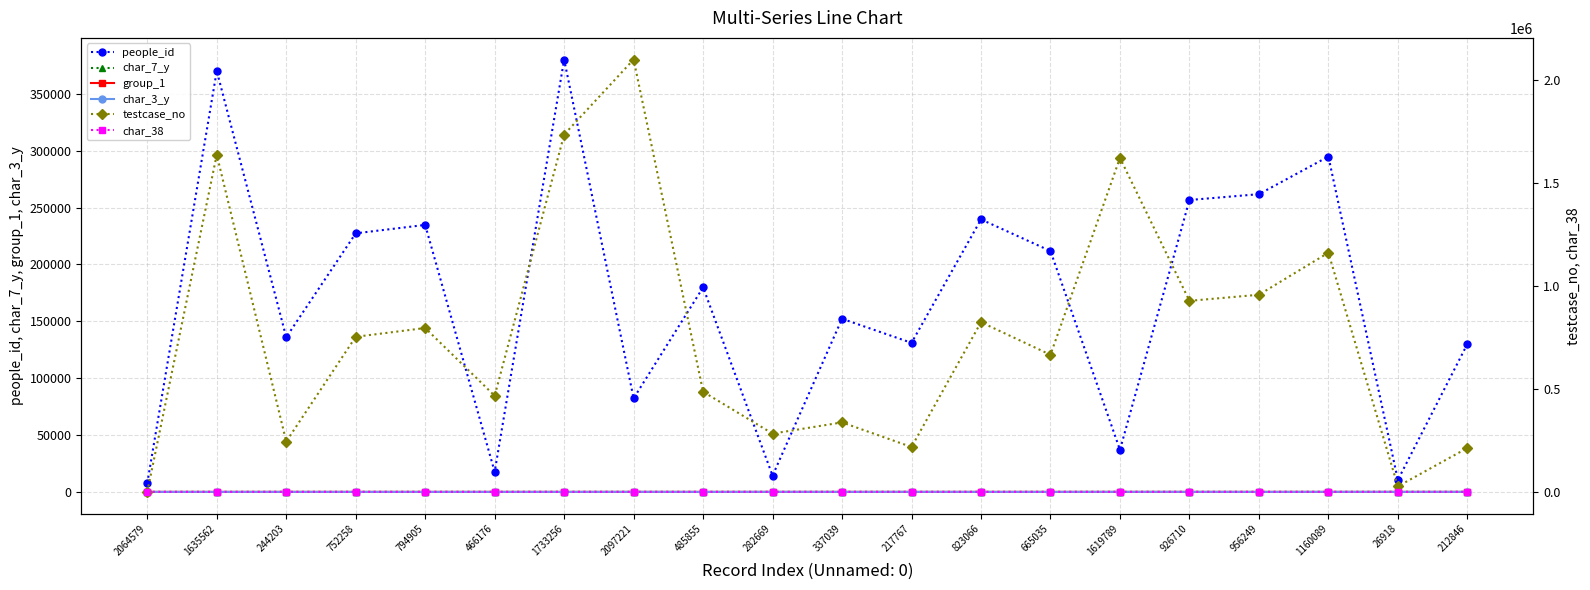

Rank the categories by testcase_no value from lowest to highest.

2064579, 26918, 212846, 217767, 244203, 282669, 337039, 466176, 485855, 665035, 752258, 794905, 823066, 926710, 956249, 1160089, 1619789, 1635562, 1733256, 2097221